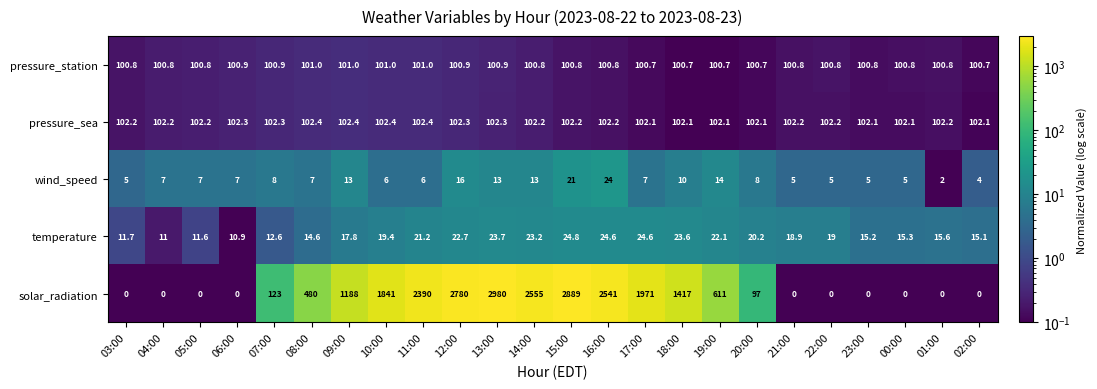

Rank the series by their maximum value, from lowest to highest.

wind_speed, temperature, pressure_station, pressure_sea, solar_radiation